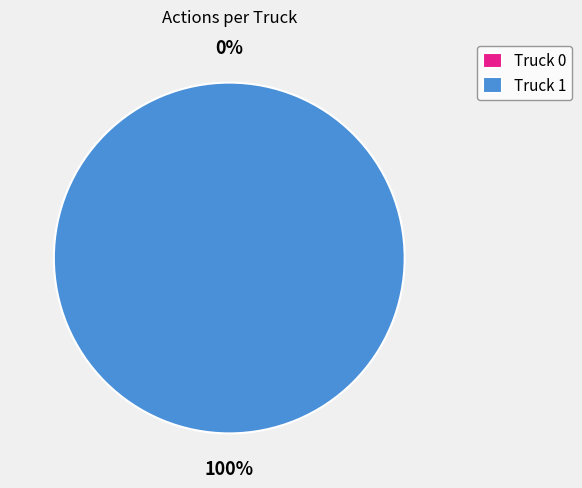

The Truck 1 slice represents 99% of the pie. True or false?

False